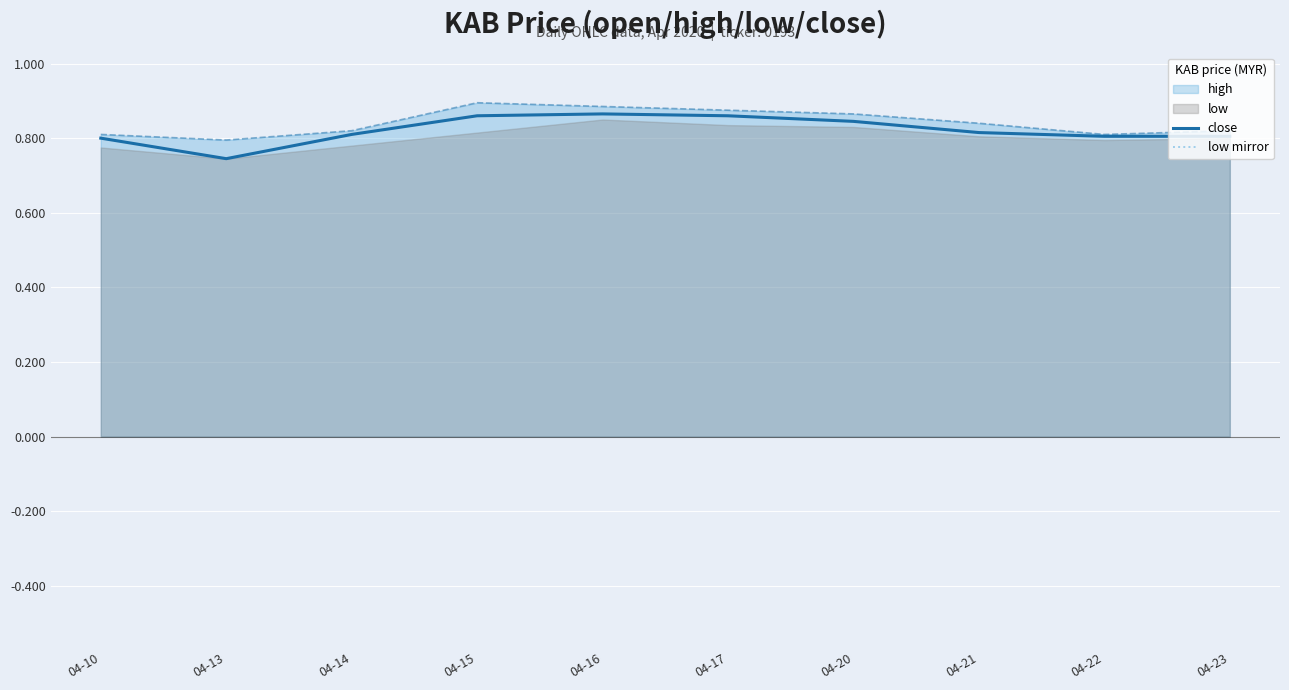

The high series shows 0.2 at 04-16. True or false?

False